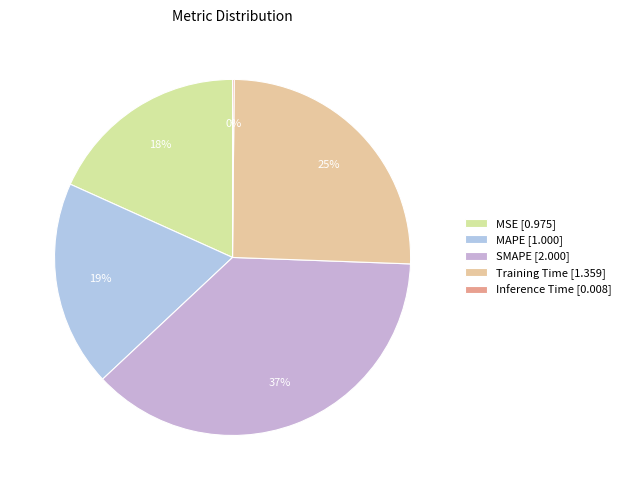

Which slice is the largest?

SMAPE